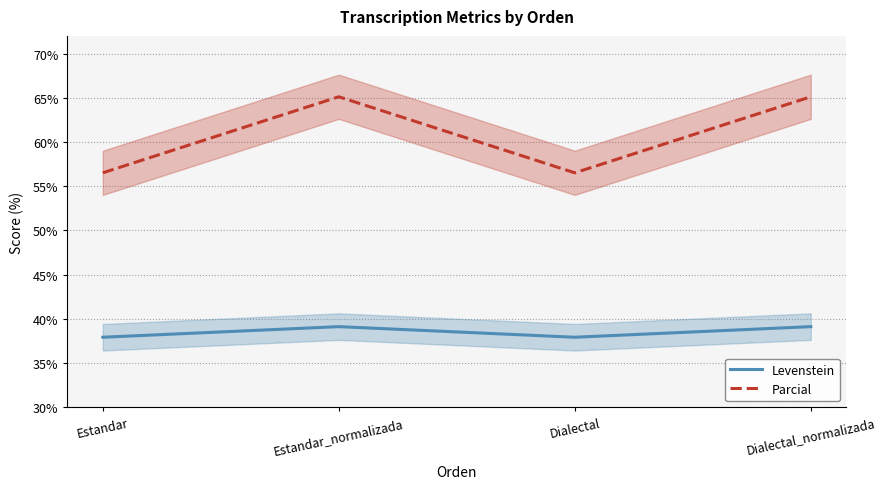

True or false: Parcial and Levenstein cross at least once.

False